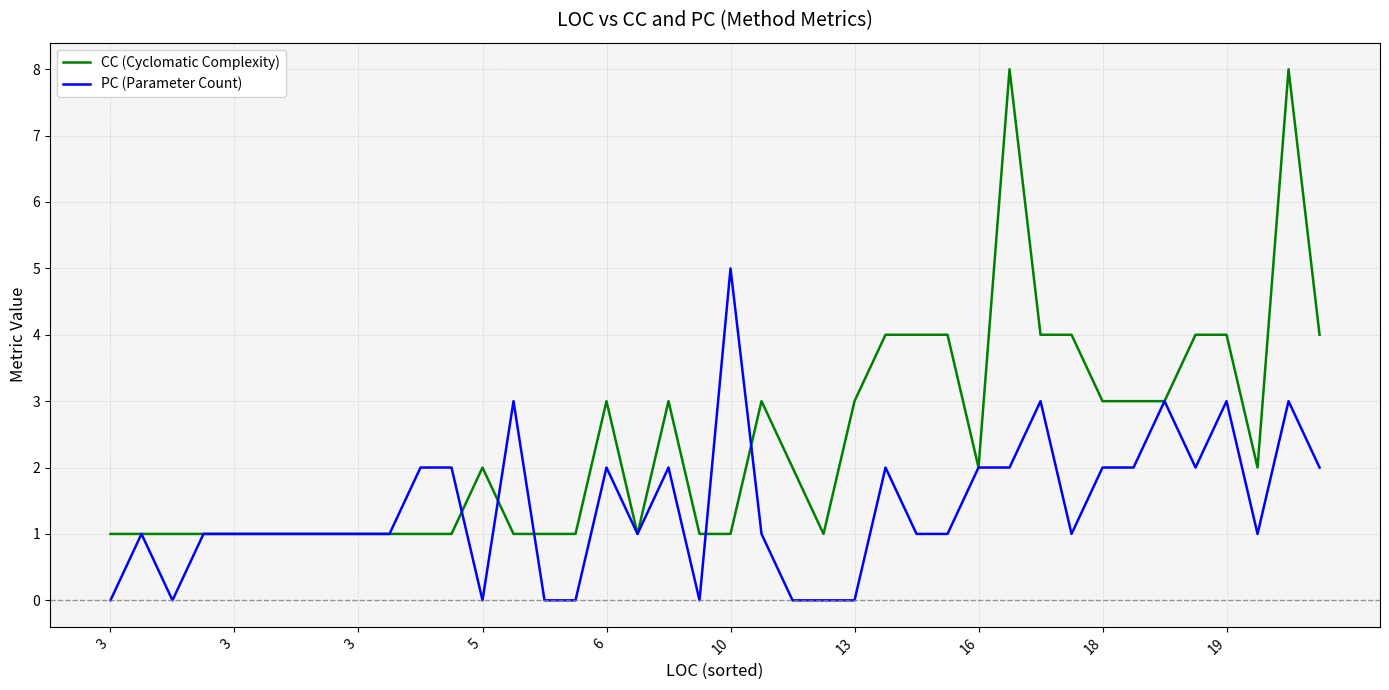

Which series has the largest total across all categories?

CC (Cyclomatic Complexity)